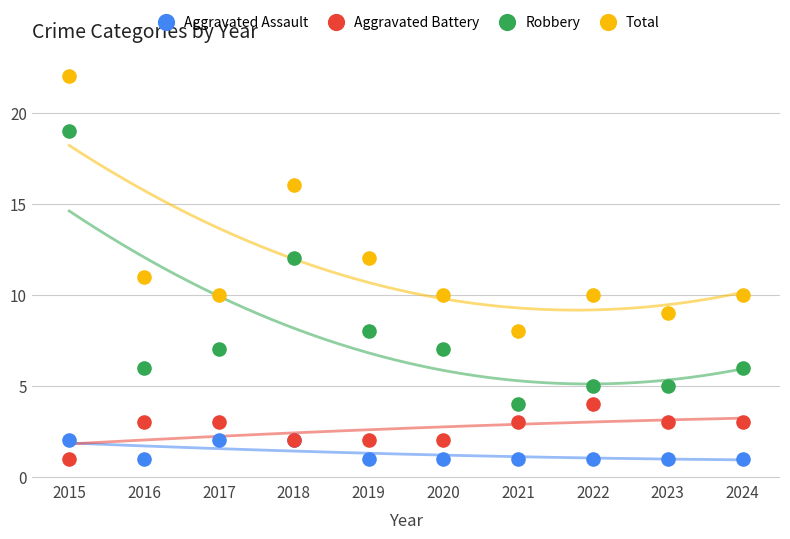

Which series contains the highest Y value?

Total